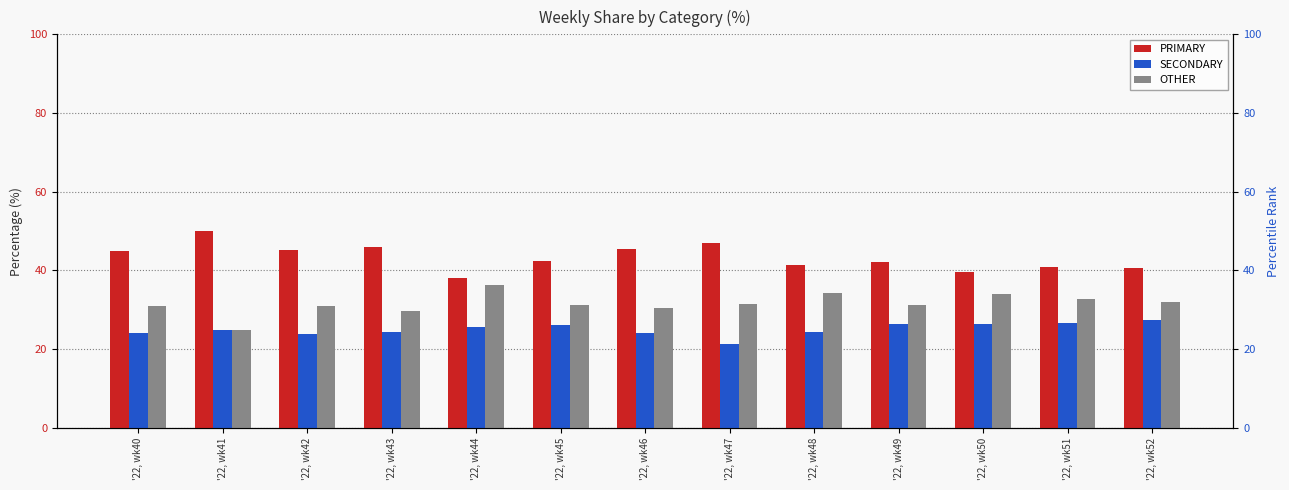

What is the difference between the maximum and minimum values in the OTHER series?

11.4